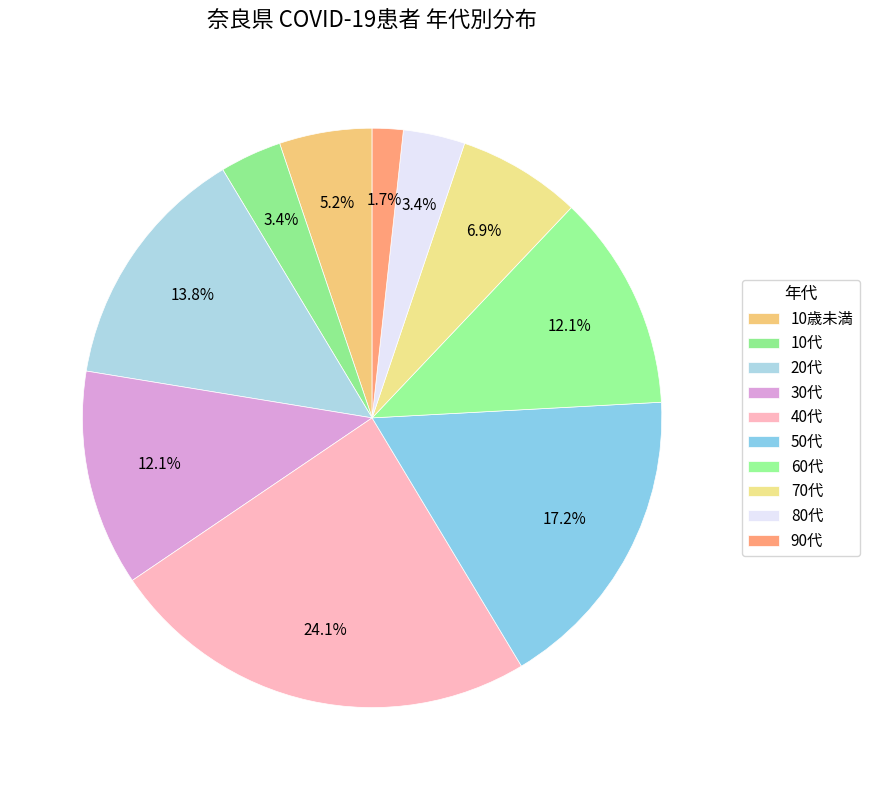

True or false: 20代 accounts for 21% of the total.

False